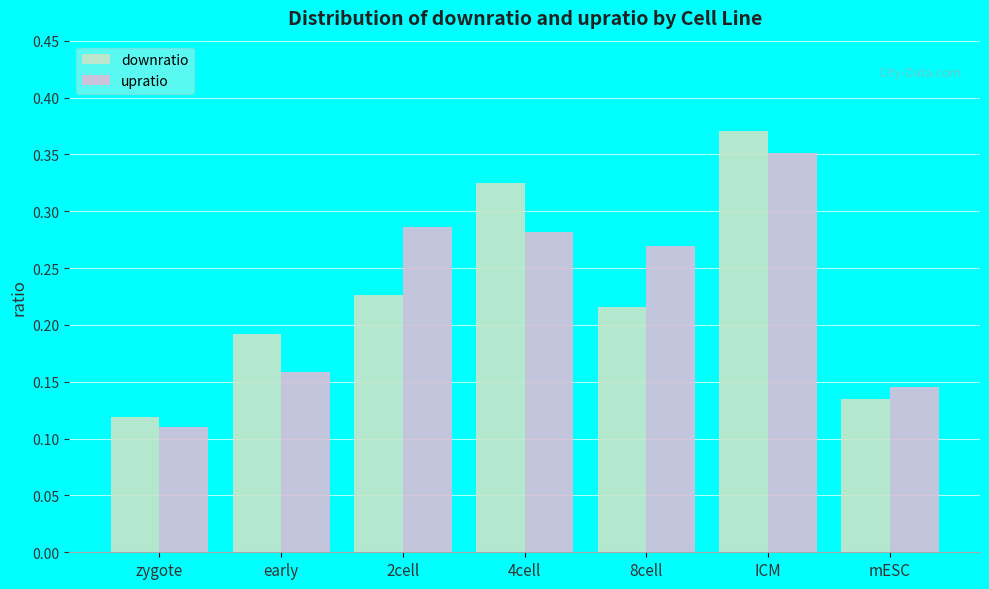

The downratio series shows 0.3 at 2cell. True or false?

False